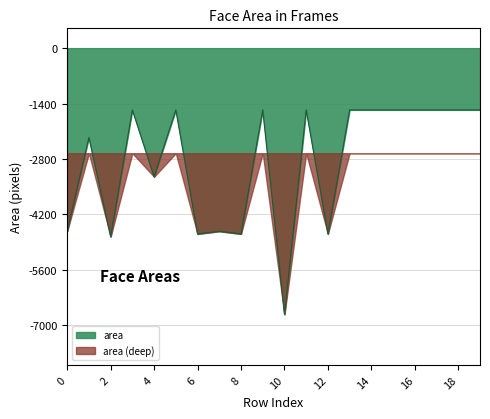

Reading left to right, extract all data points from this chart.

-4624	-2256	-4761	-1560	-3249	-1560	-4692	-4624	-4692	-1560	-6724	-1560	-4692	-1560	-1560	-1560	-1560	-1560	-1560	-1560